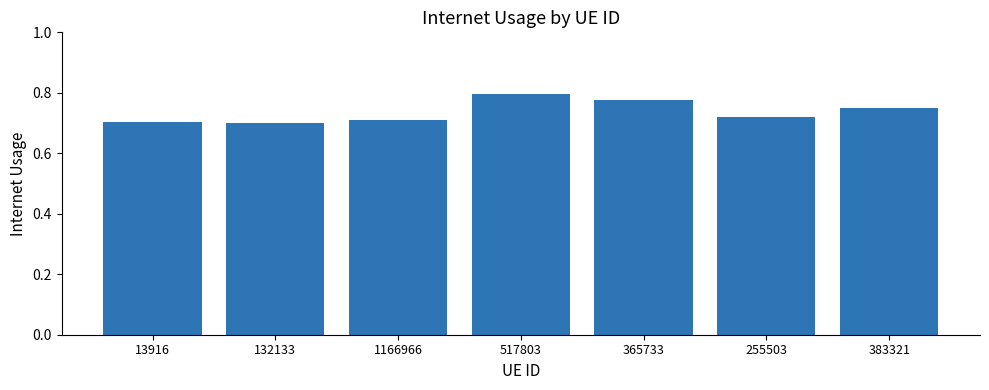

The value at 1166966 is 1.2. True or false?

False